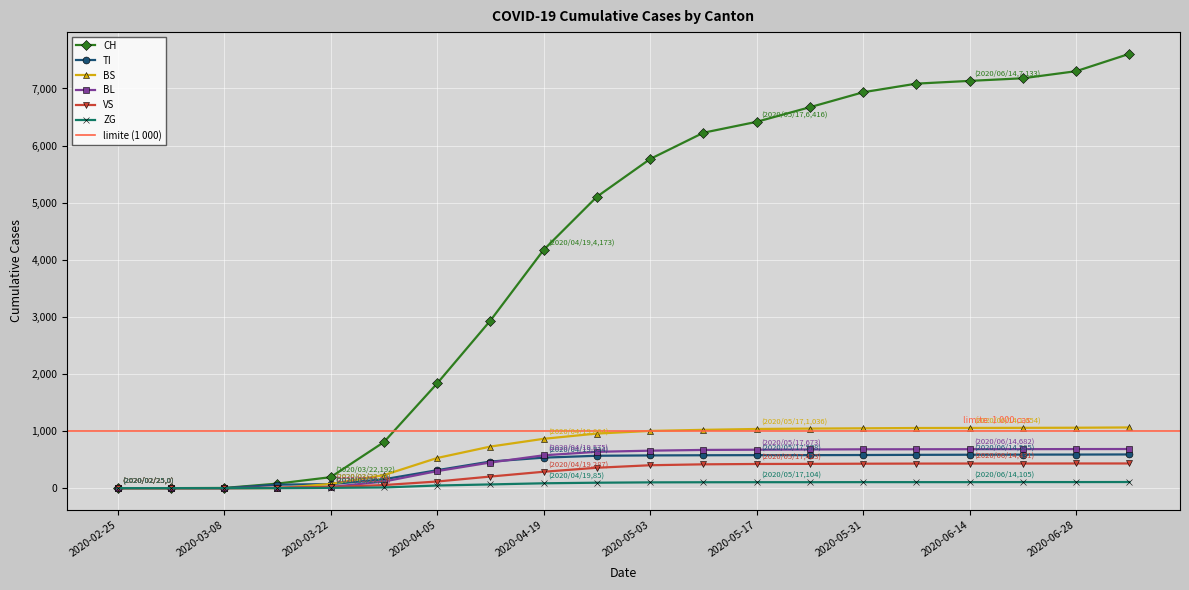

True or false: VS has more than 1 interior local peaks.

False